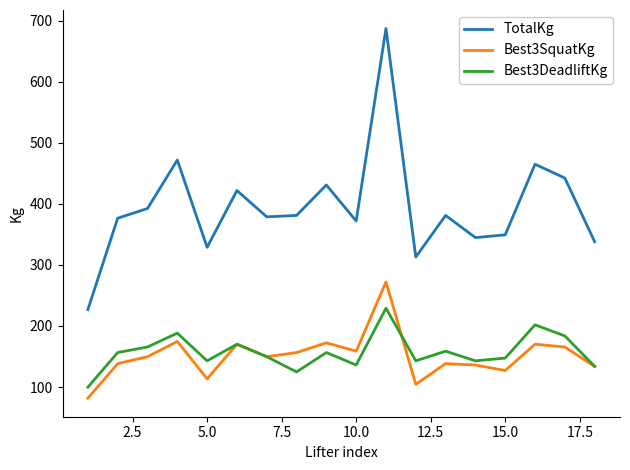

Rank the series by their maximum value, from lowest to highest.

Best3DeadliftKg, Best3SquatKg, TotalKg